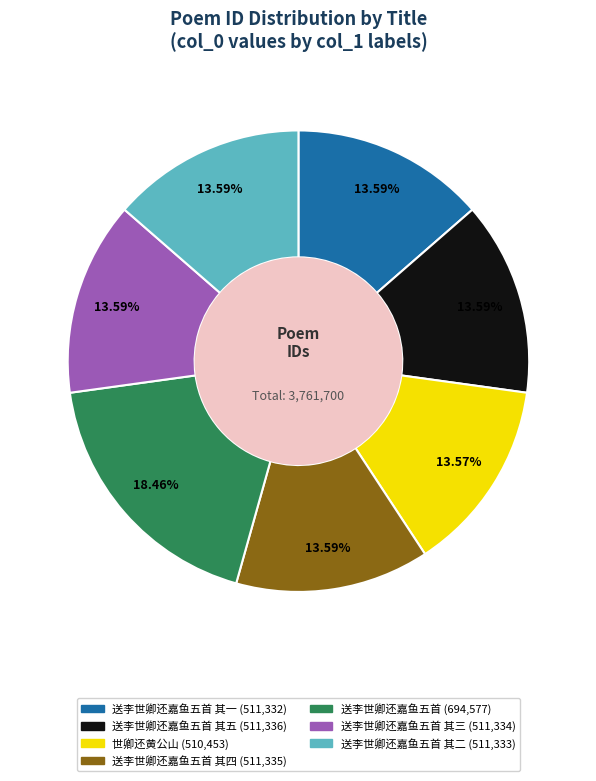

Is there any slice that represents more than half of the pie?

No